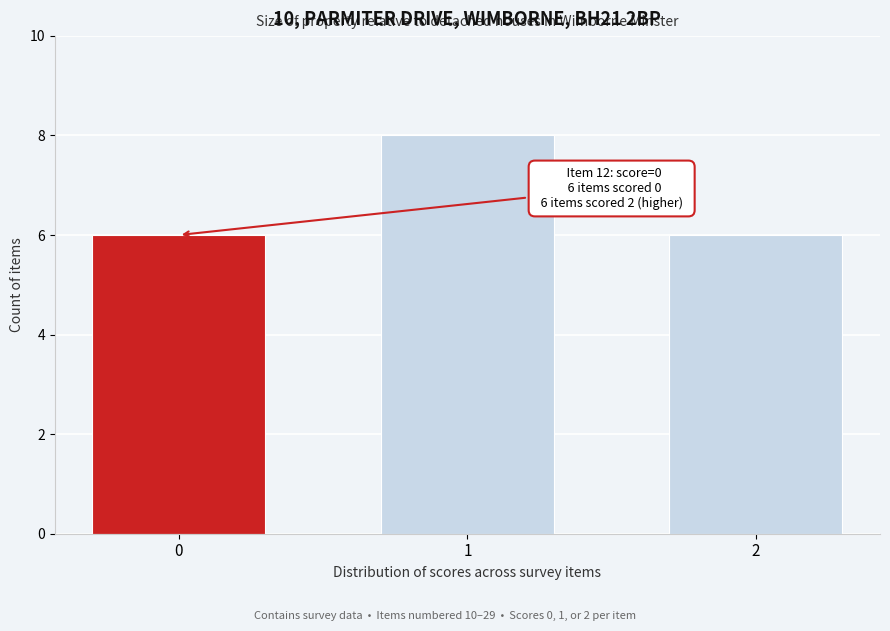

Reading left to right, transcribe all the data shown in this chart.

6	8	6